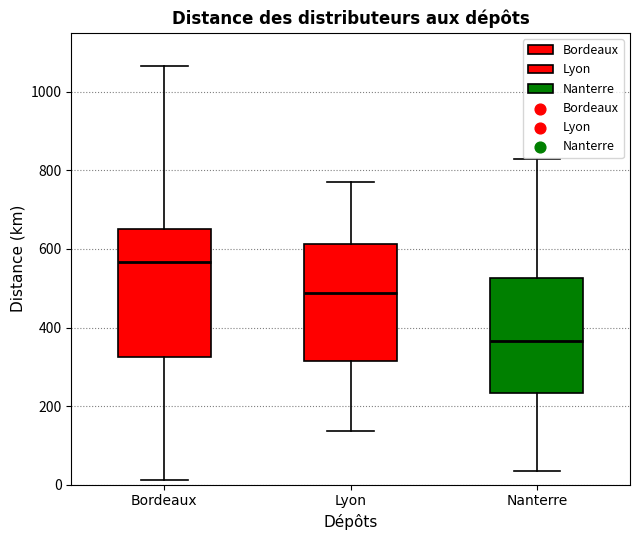

Reading left to right, transcribe this box plot: for each box, give where its median line is, the range the box spans, and where its two whiskers end, as read against the y-axis. The values are not printed on the chart, so give them approximately, as read against the axis.

Bordeaux: median 560, box 320 to 660, whiskers 20 to 1060
Lyon: median 480, box 320 to 620, whiskers 140 to 780
Nanterre: median 360, box 240 to 520, whiskers 40 to 840